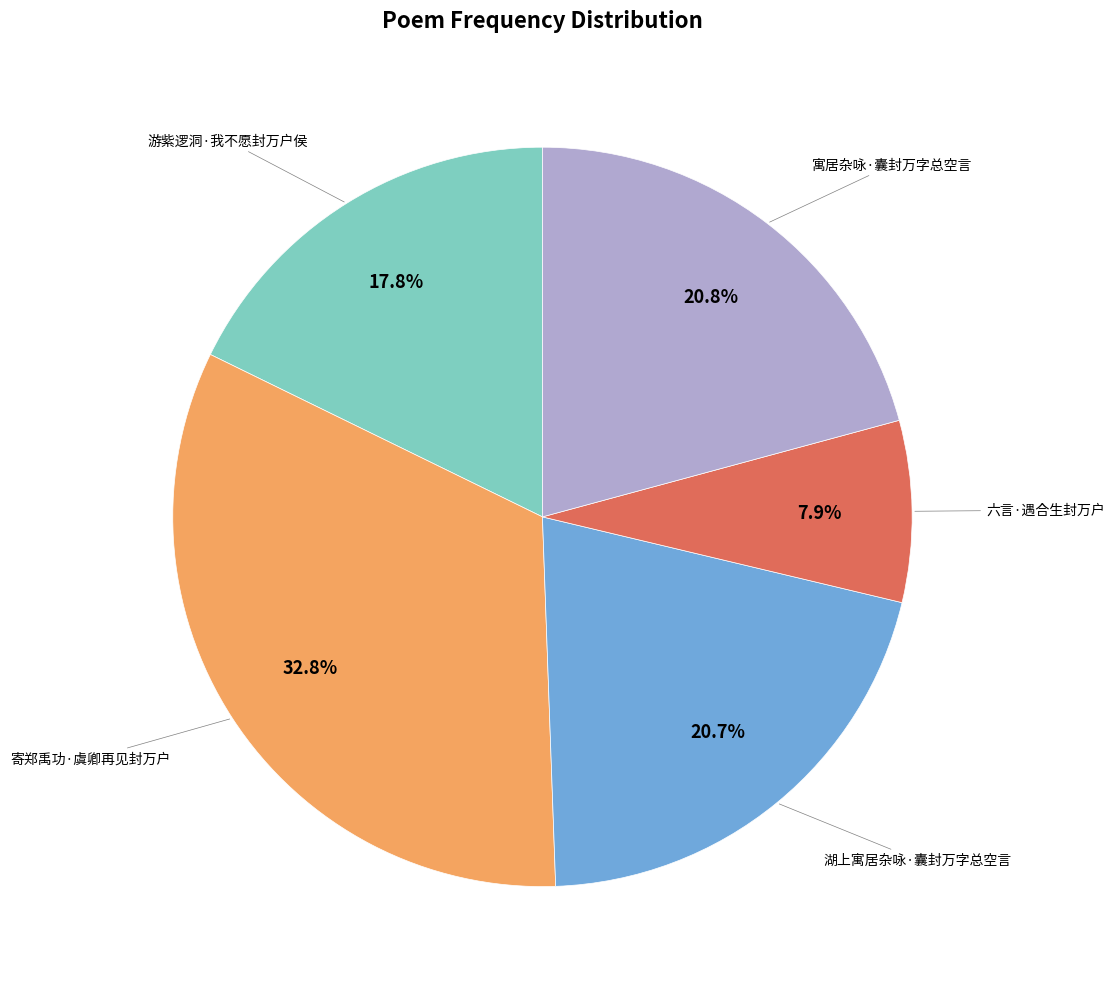

Is there a majority slice in this chart?

No